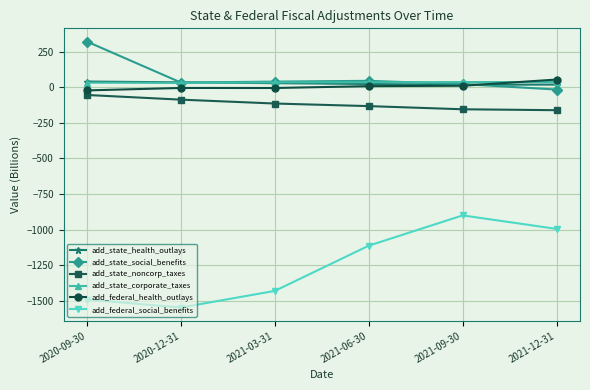

Between 2020-12-31 and 2021-06-30, which series saw the biggest shift?

add_federal_social_benefits